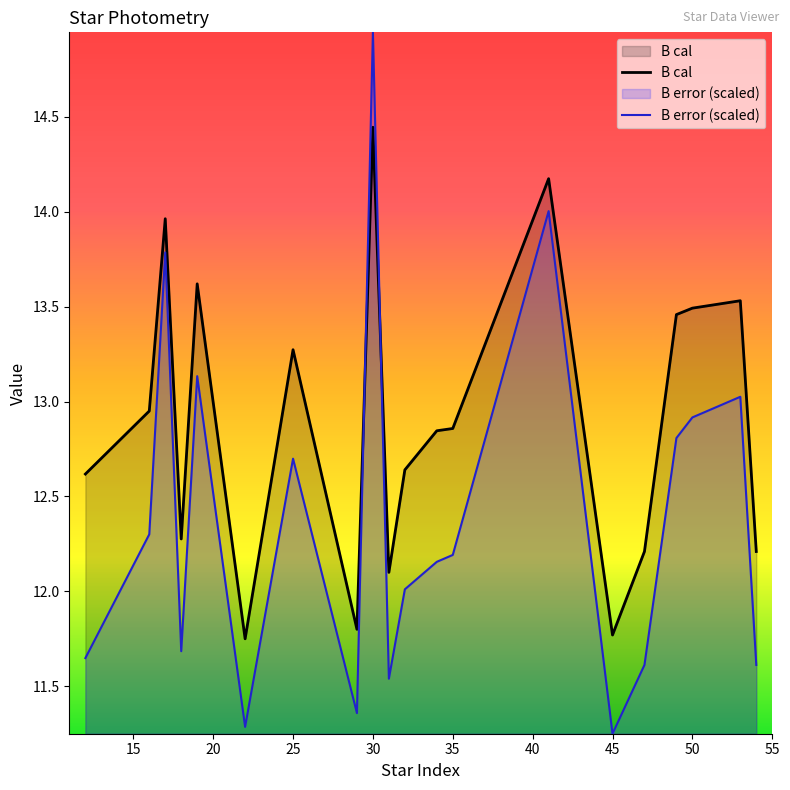

What is the lowest value of the B error (scaled) series?

11.2